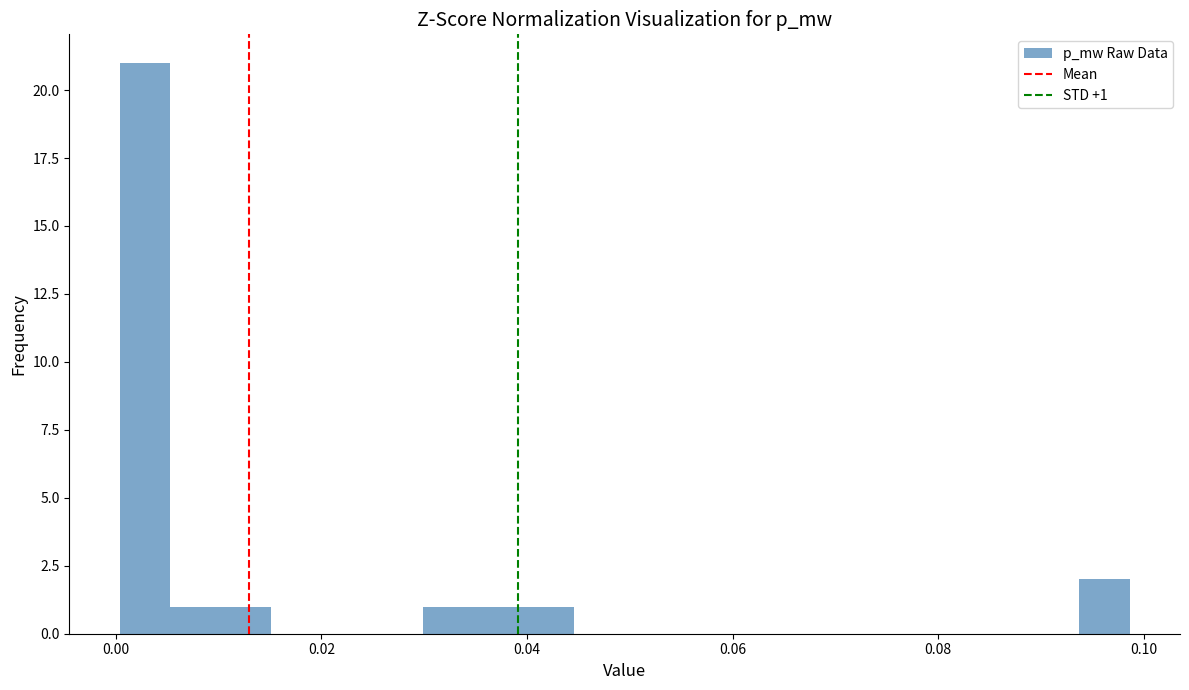

Read against the x-axis, roughly where is the centre of the tallest bar?

0.002